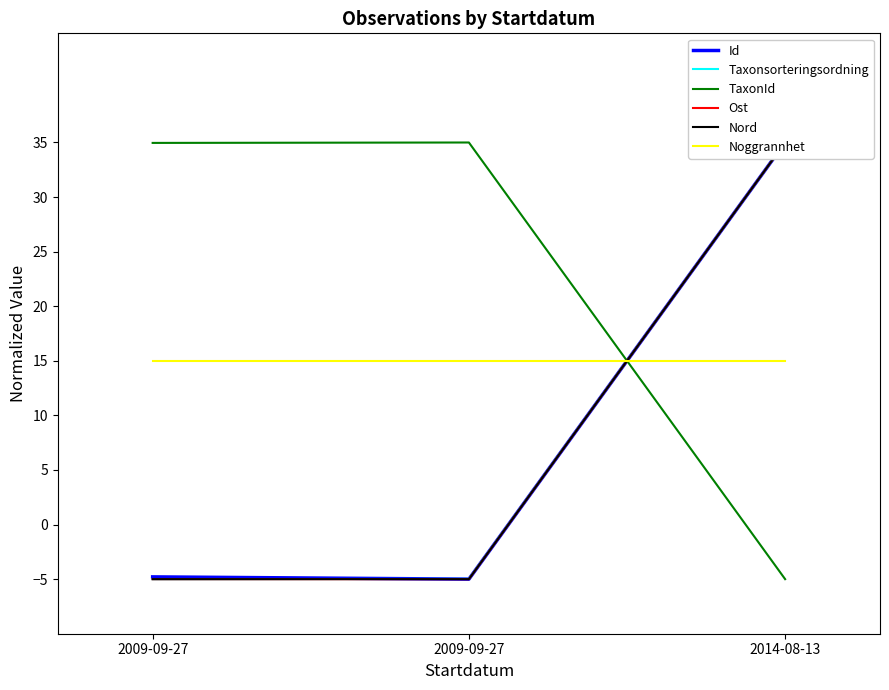

Between 2009-09-27 and 2014-08-13, which is larger?

2014-08-13